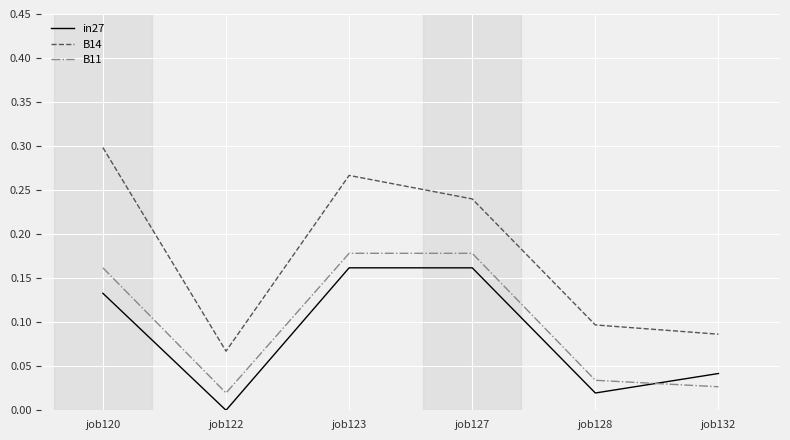

List the labels in order of B14 value, smallest first.

job122, job132, job128, job127, job123, job120